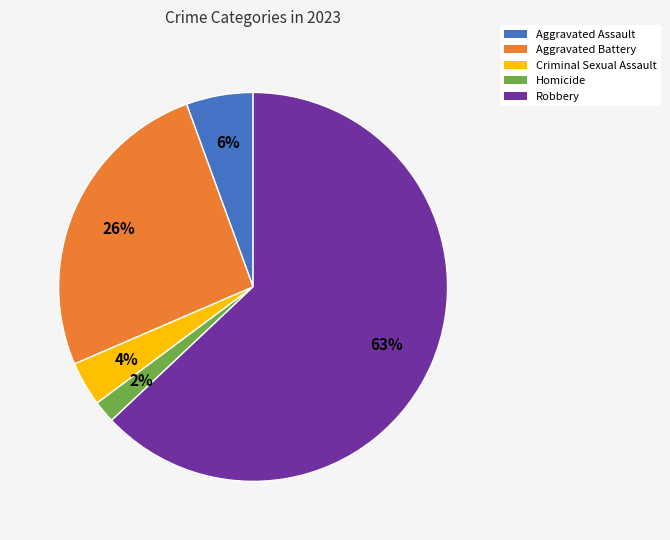

Count the number of slices in the pie.

5